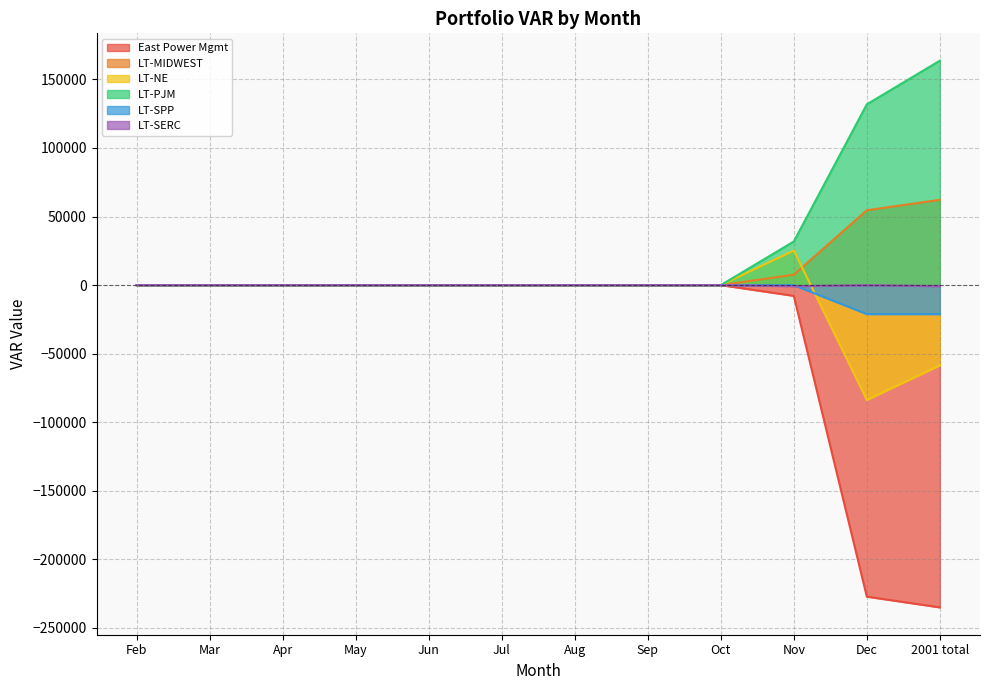

What is the label of the 3rd point from the left?

Apr